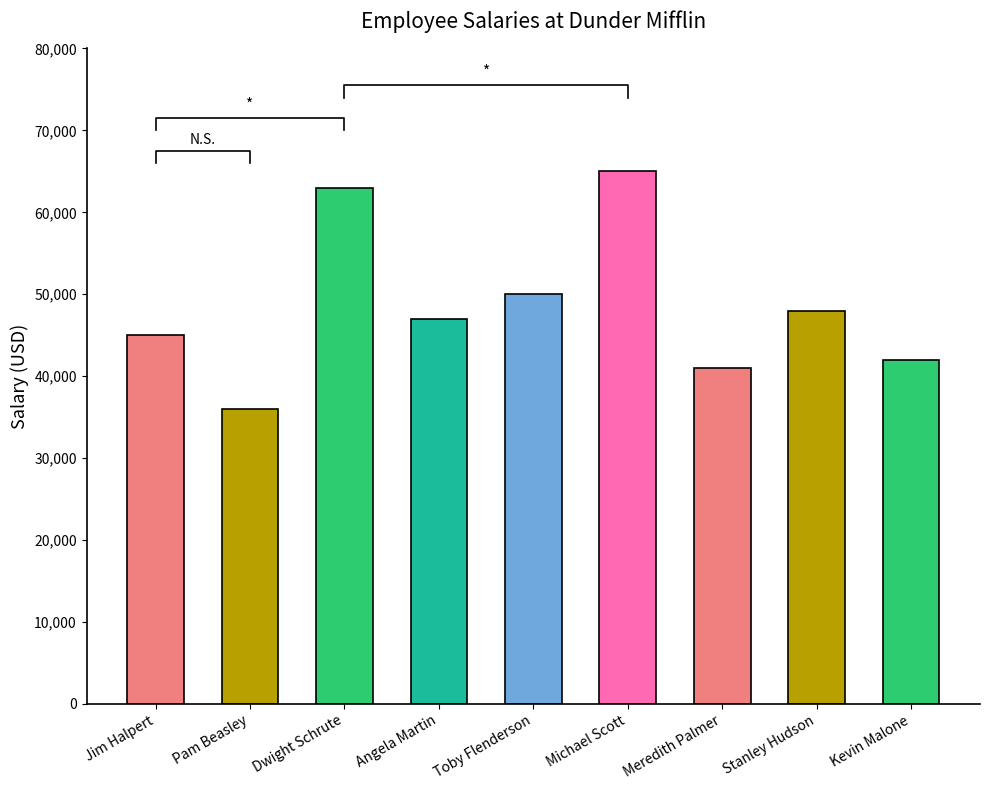

How many bars are there in total?

9